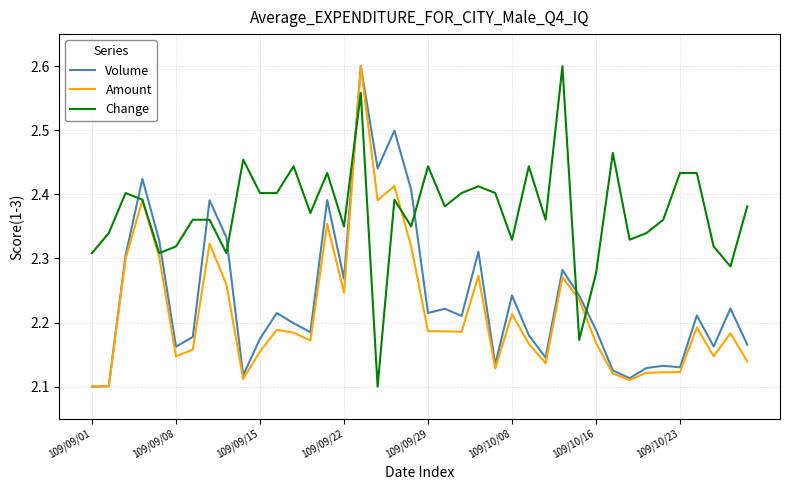

Which series has the largest total across all categories?

Change